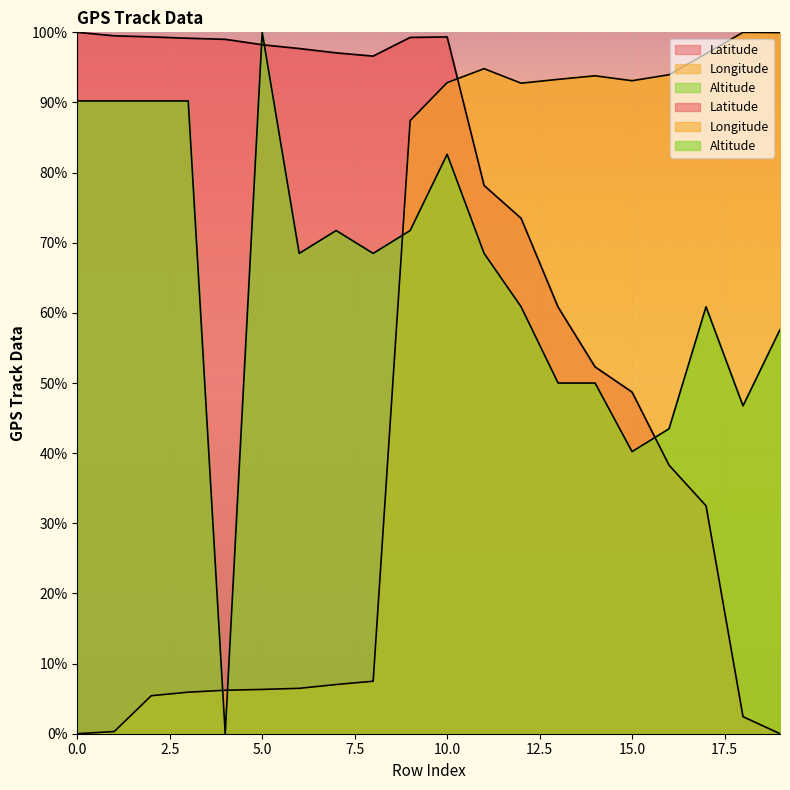

At which category is the sum across all series the highest?

10